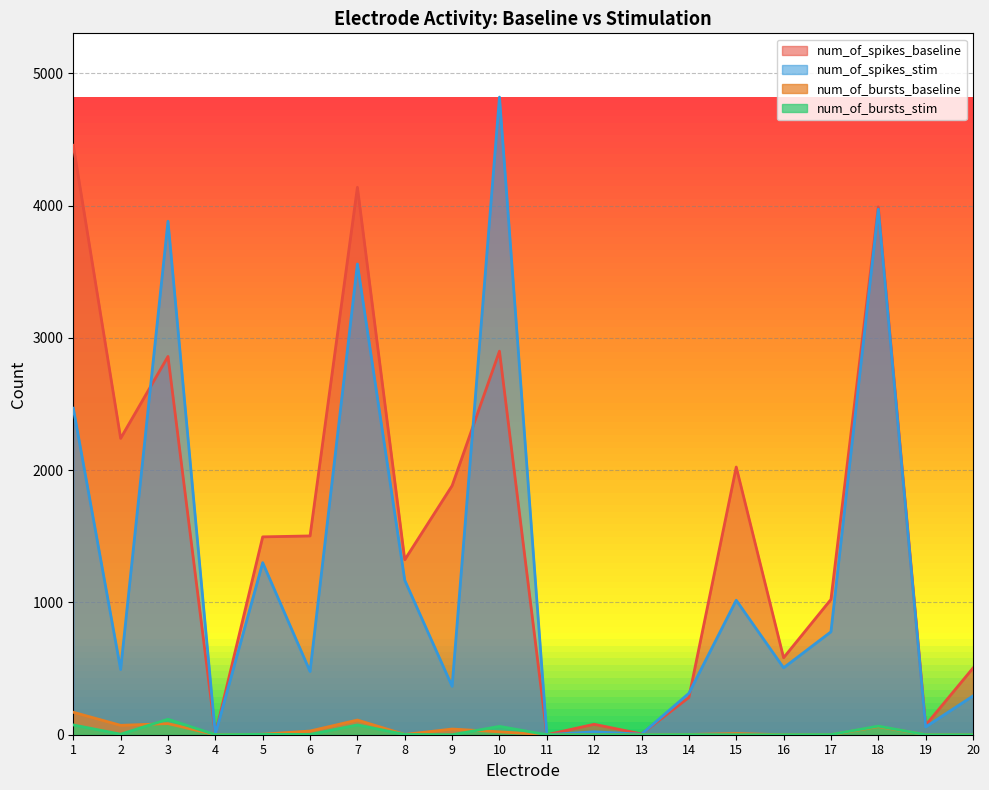

The value of num_of_bursts_baseline at 18 is 61. True or false?

True